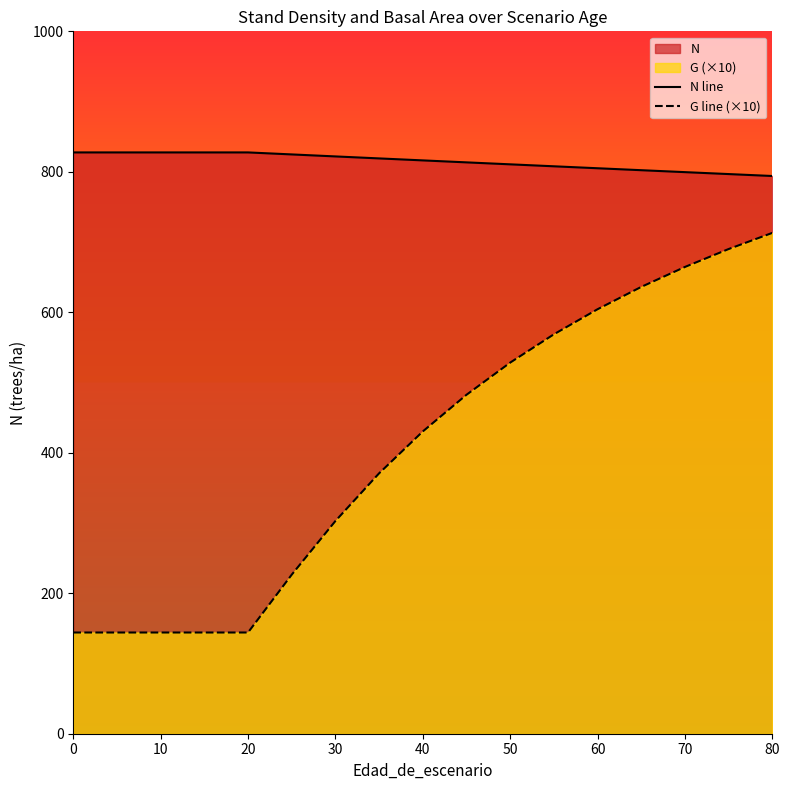

The value of G line (×10) at 40 is 430.3. True or false?

True